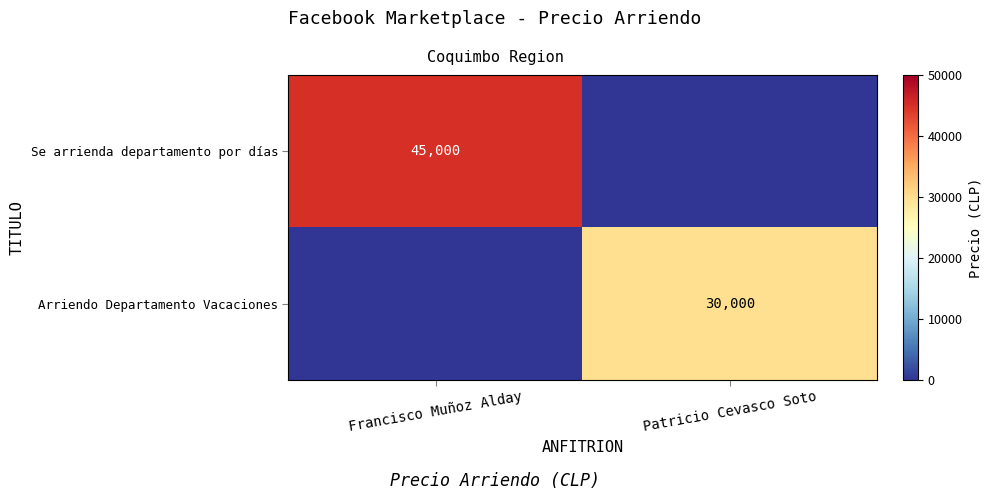

The value of Se arrienda departamento por días at Francisco Muñoz Alday is 25768. True or false?

False